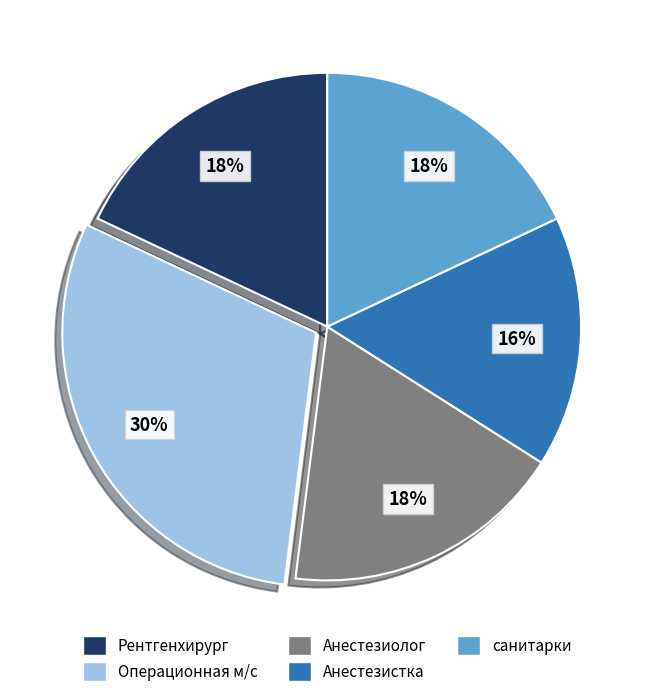

What percentage is the санитарки slice, to the nearest percent?

18%